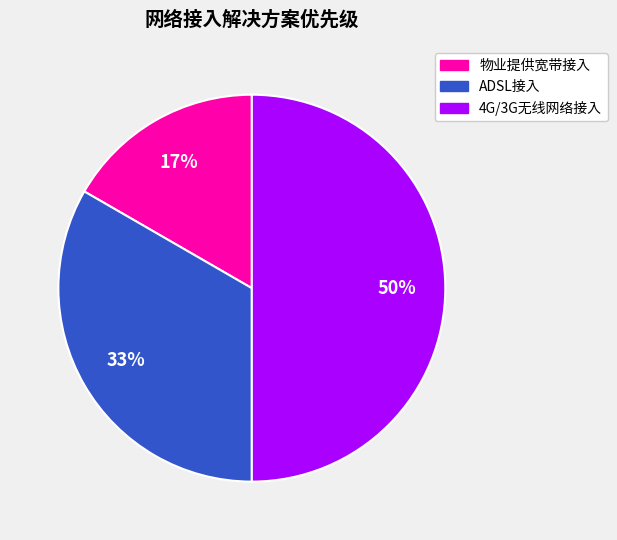

Between 4G/3G无线网络接入 and ADSL接入, which is larger?

4G/3G无线网络接入